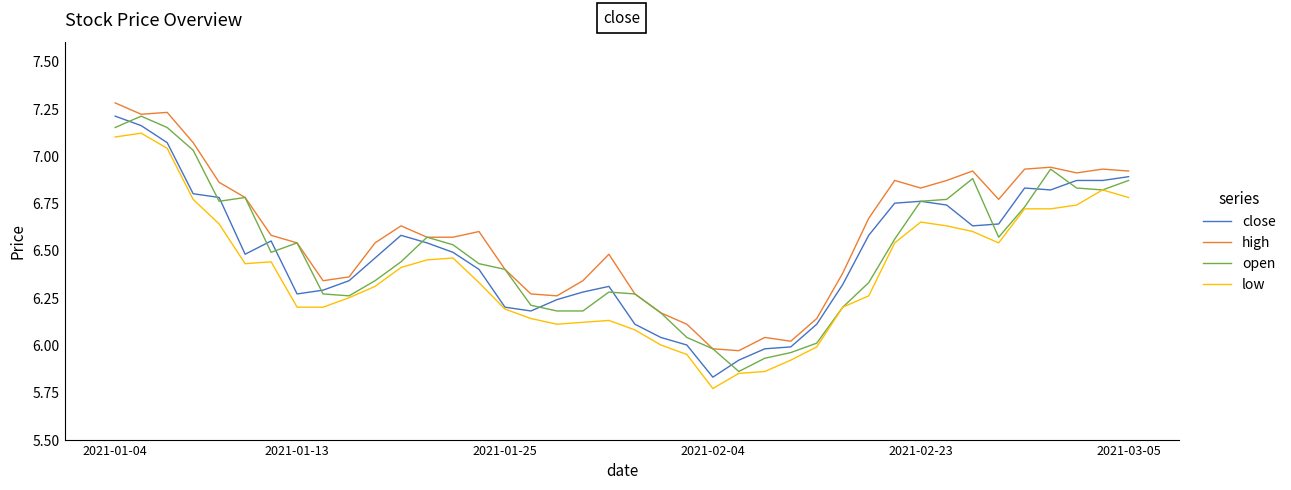

Which series has the largest total across all categories?

high